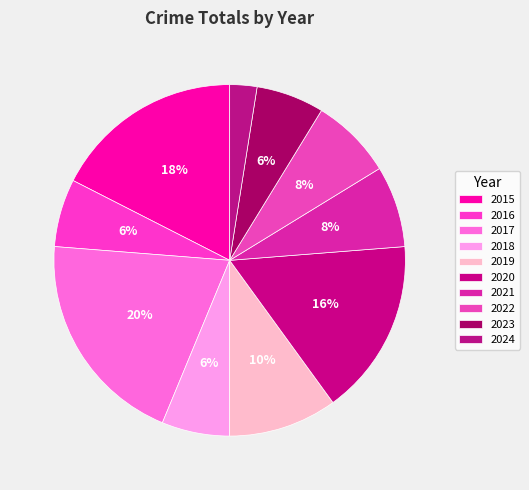

How many segments does this pie chart have?

10